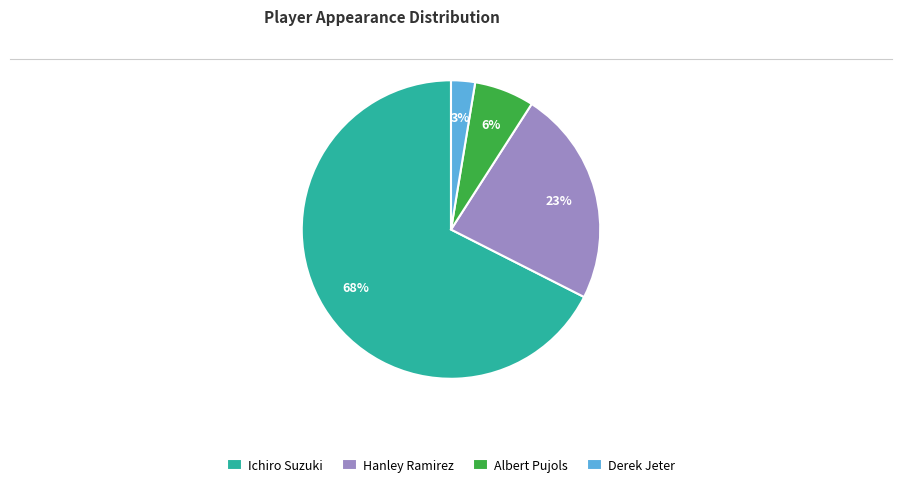

Which slice is the smallest?

Derek Jeter